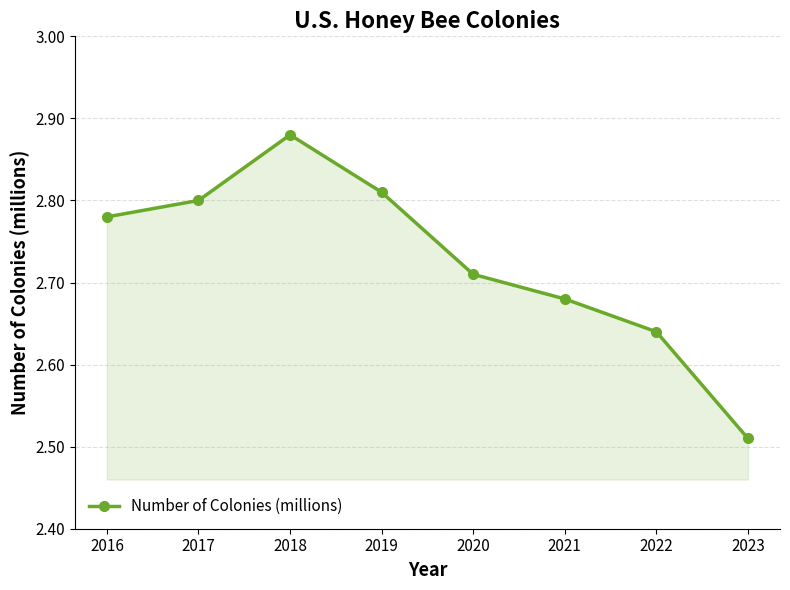

Which has a higher value, 2016 or 2019?

2019